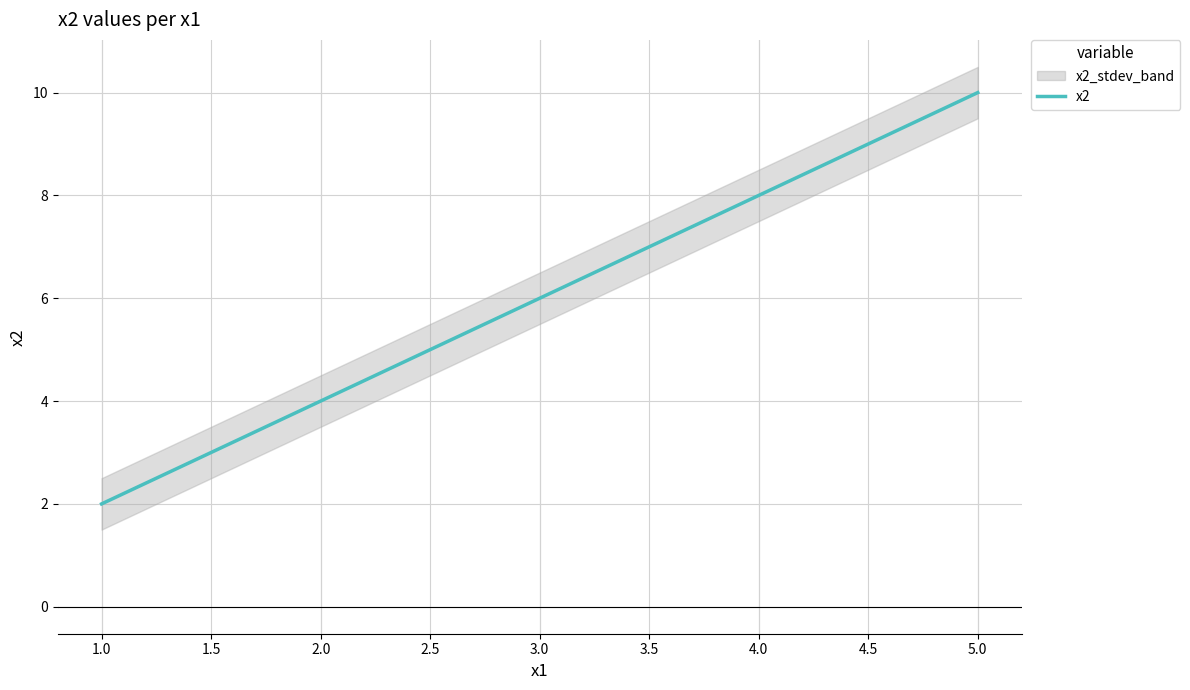

How many lines are shown in the chart?

1